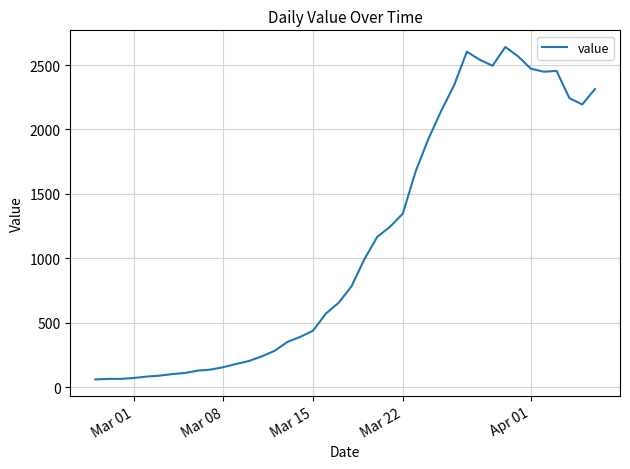

What is the average value?

1125